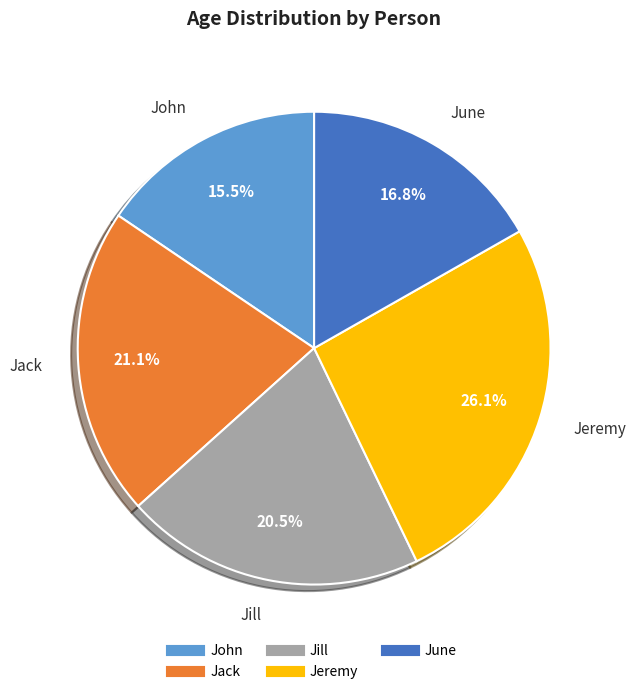

Is it true that Jack is 35% of the pie?

False